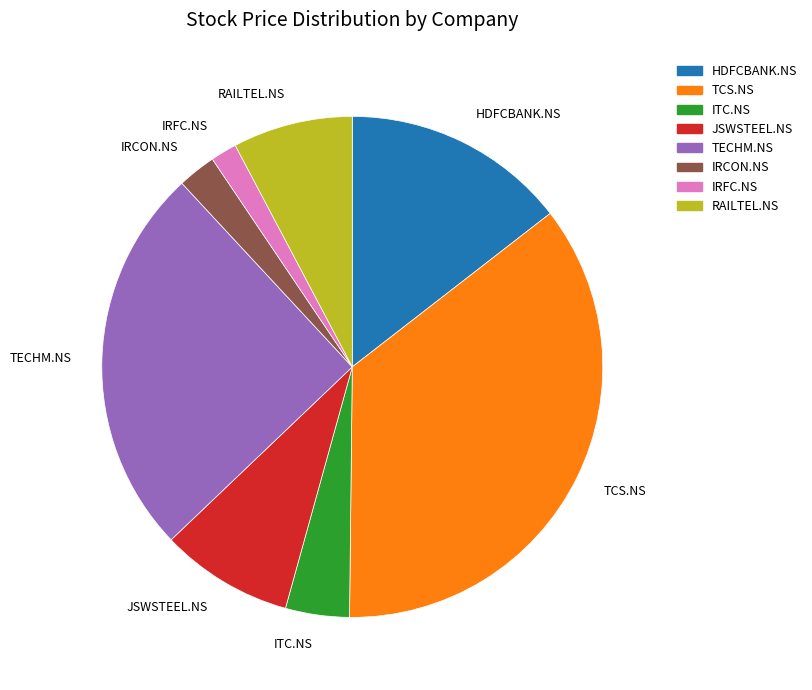

Is the sum of IRCON.NS and RAILTEL.NS greater than half?

No